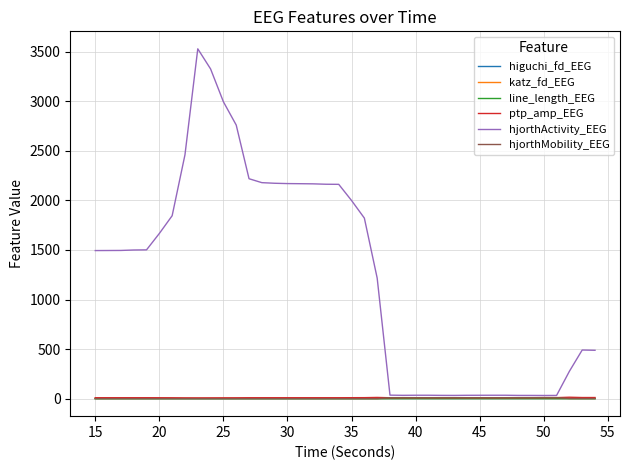

In higuchi_fd_EEG, how many points are higher than both neighbors (excluding endpoints)?

6